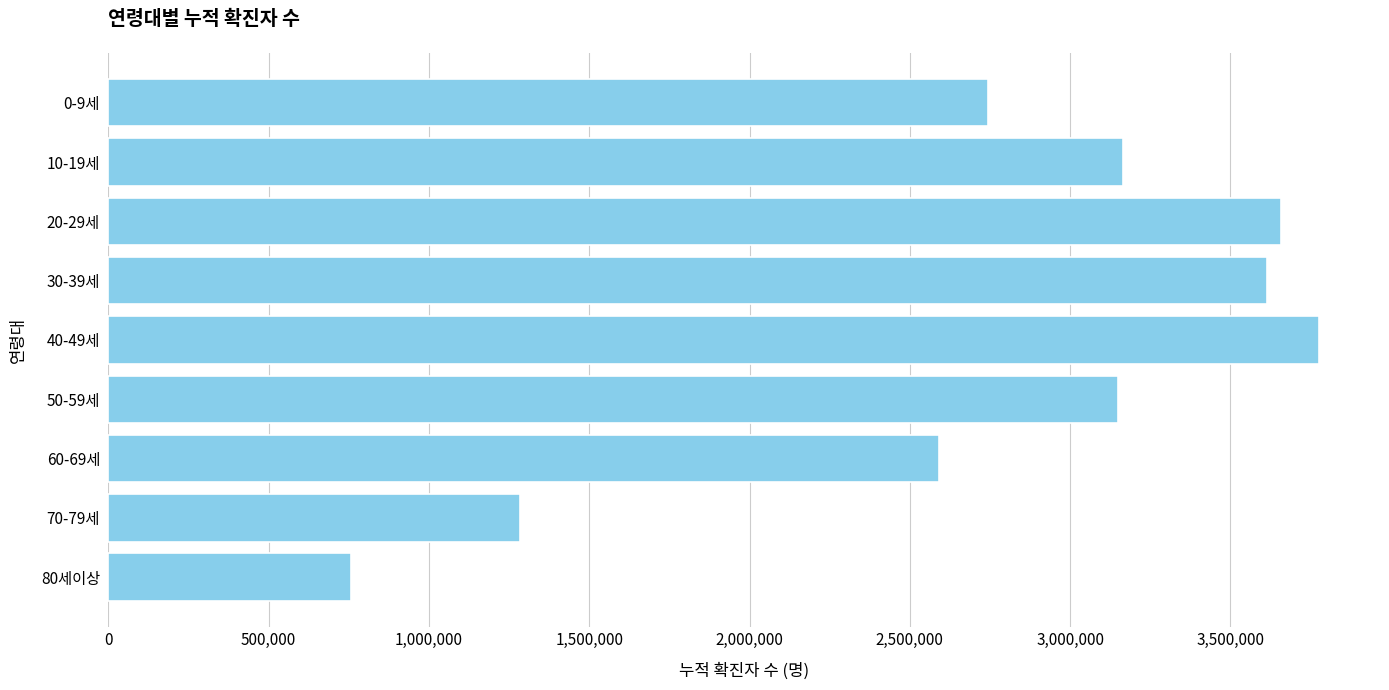

Reading bottom to top, transcribe all the data shown in this chart.

80세이상=757576	70-79세=1282959	60-69세=2592382	50-59세=3147856	40-49세=3777704	30-39세=3612948	20-29세=3658931	10-19세=3165409	0-9세=2744870